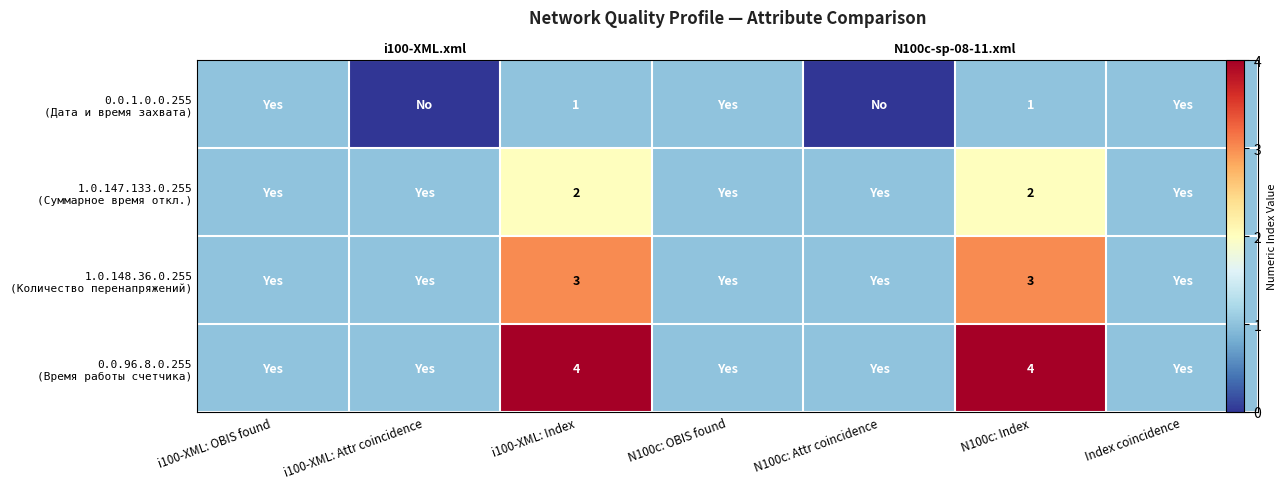

Which has a higher value, Index coincidence or i100-XML: Attr coincidence?

Index coincidence